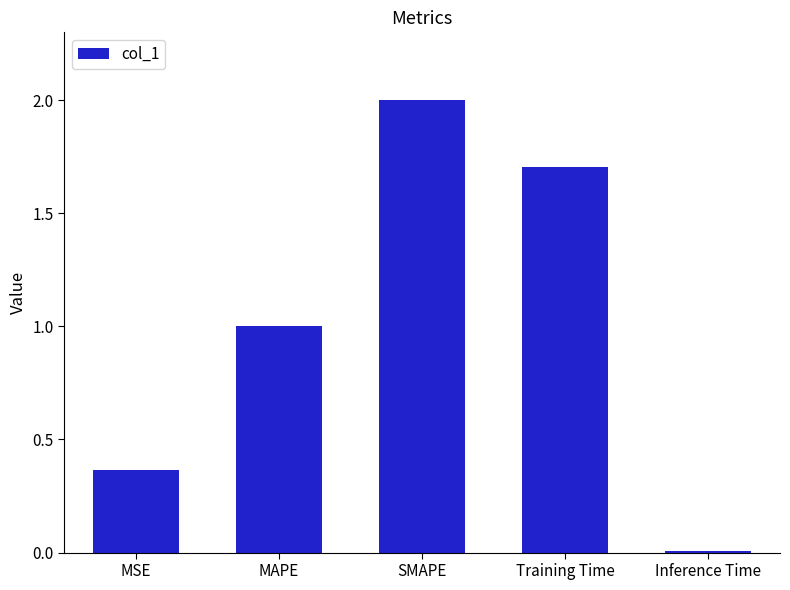

Which label corresponds to the largest value in the chart?

SMAPE